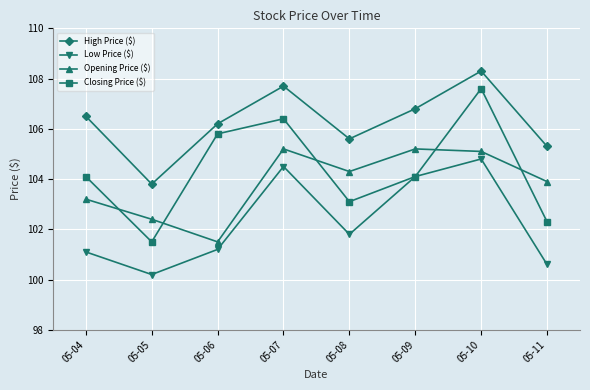

Reading left to right, what are all the values shown in this chart?

High Price ($): 05-04=106.5	05-05=103.8	05-06=106.2	05-07=107.7	05-08=105.6	05-09=106.8	05-10=108.3	05-11=105.3
Low Price ($): 05-04=101.1	05-05=100.2	05-06=101.2	05-07=104.5	05-08=101.8	05-09=104.1	05-10=104.8	05-11=100.6
Opening Price ($): 05-04=103.2	05-05=102.4	05-06=101.5	05-07=105.2	05-08=104.3	05-09=105.2	05-10=105.1	05-11=103.9
Closing Price ($): 05-04=104.1	05-05=101.5	05-06=105.8	05-07=106.4	05-08=103.1	05-09=104.1	05-10=107.6	05-11=102.3